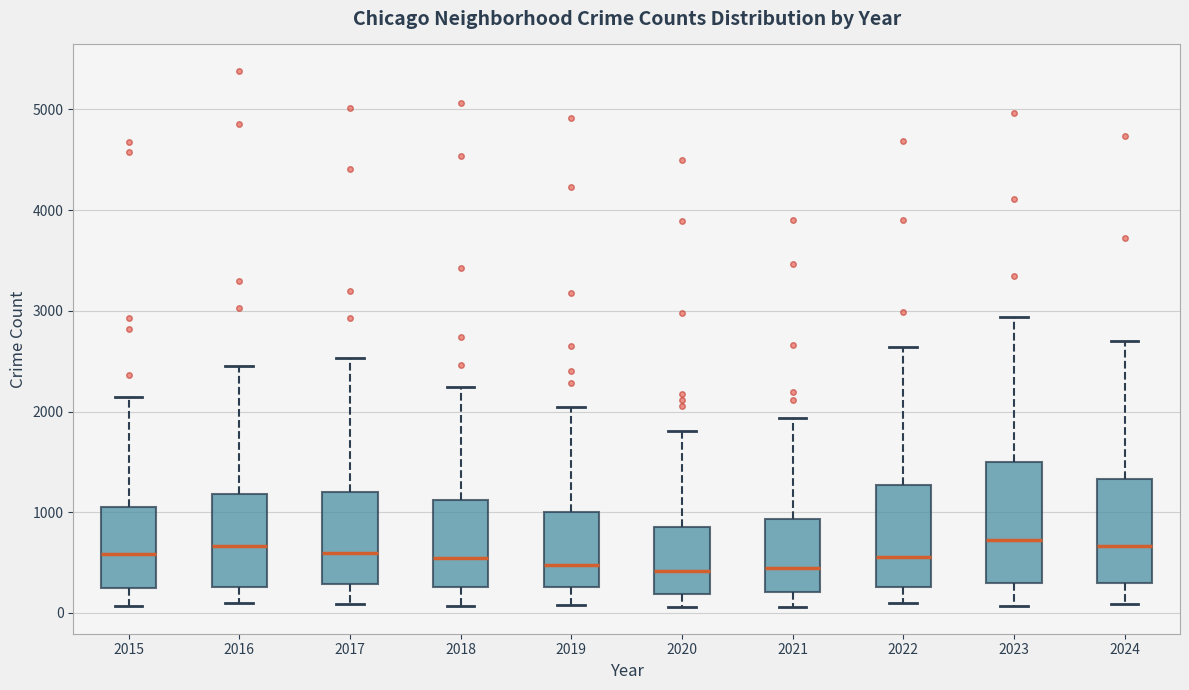

Where does the median line of the box at x = 2024 sit on the y-axis? The values are not printed on the chart, so give them approximately, as read against the axis.

700